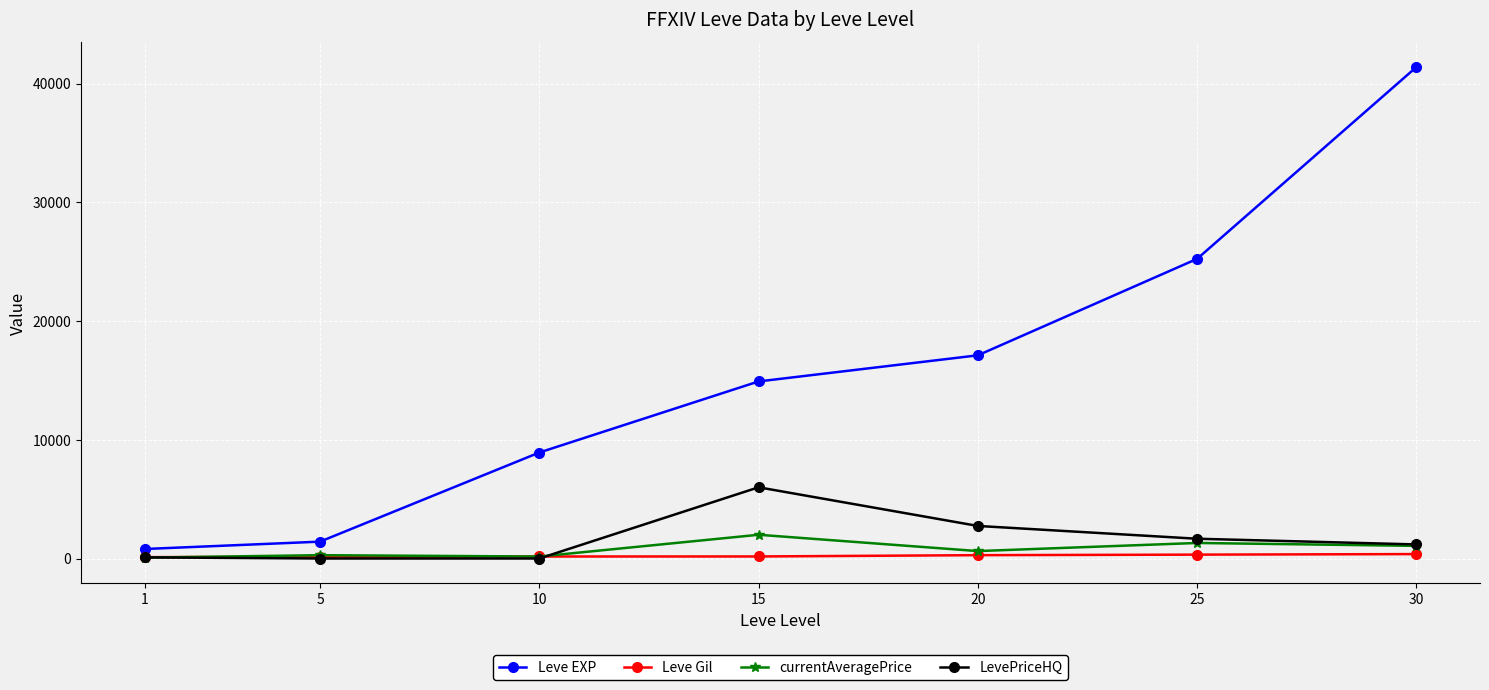

Which series changed the most between 25 and 30?

Leve EXP